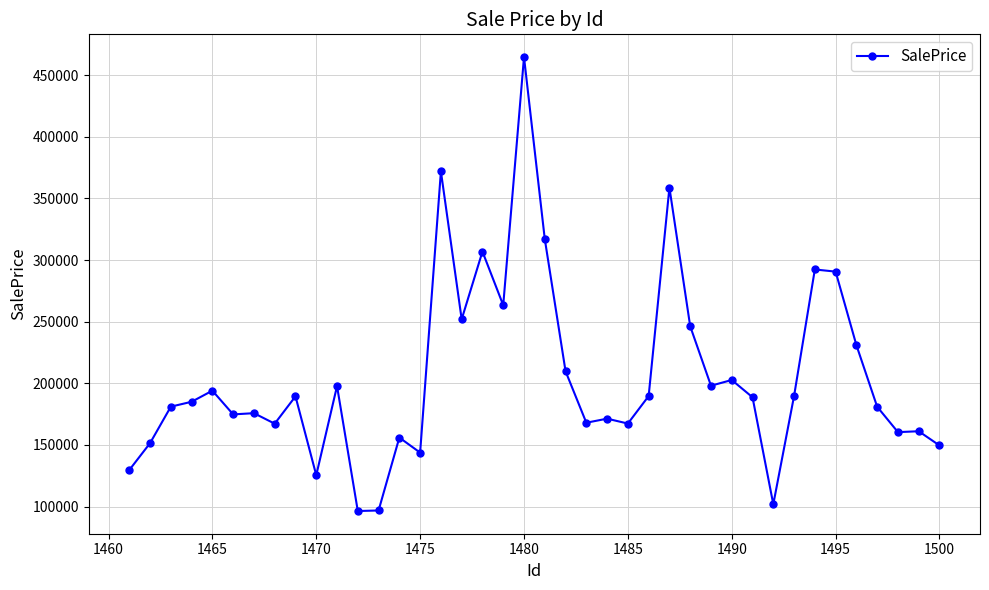

How many data points are less than 188696?

20